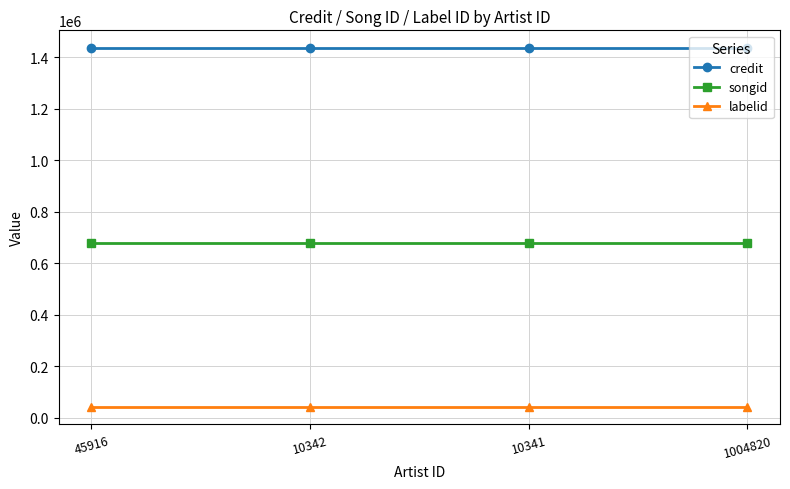

List the series in order of their peak value, highest first.

credit, songid, labelid